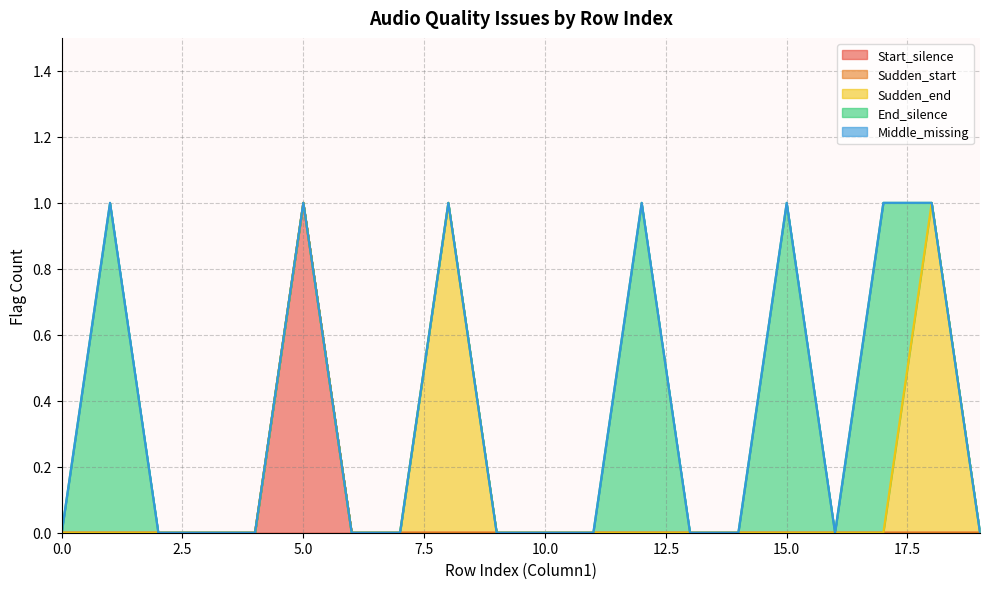

How many End_silence values are between 0 and 1?

20